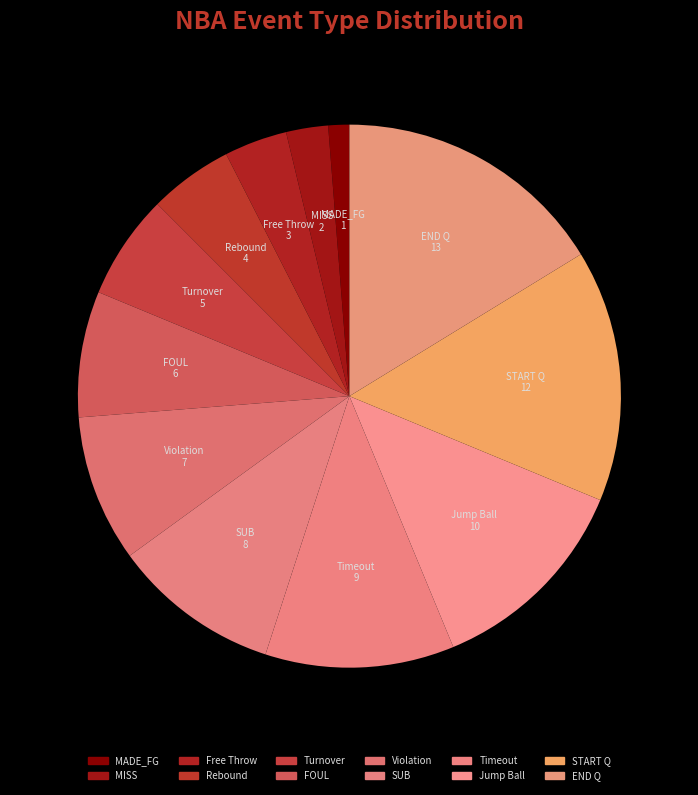

What is the total percentage of Turnover and FOUL?

13.8%